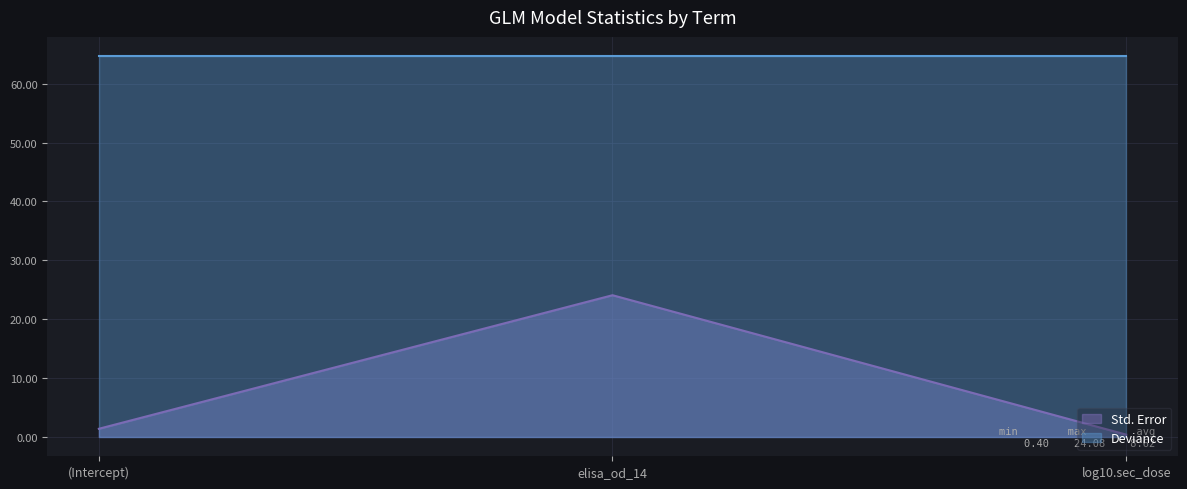

Reading left to right, what are all the values shown in this chart?

(Intercept)=1.4	elisa_od_14=24.1	log10.sec_dose=0.4